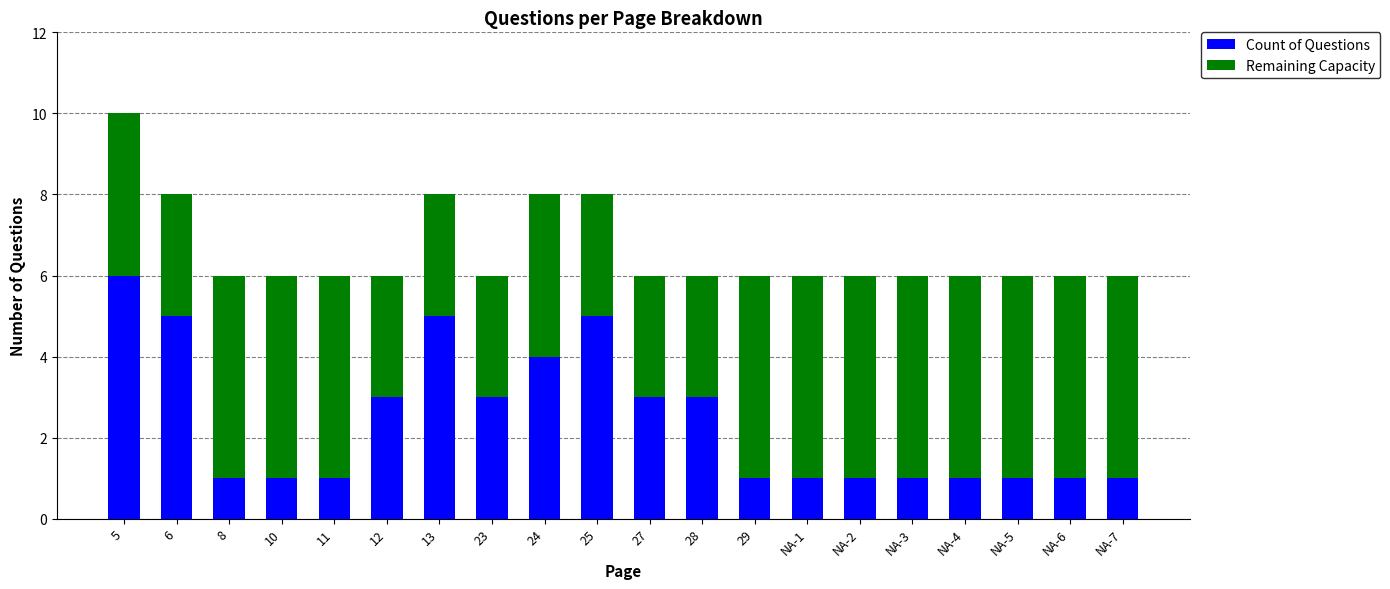

At which category is the sum across all series the highest?

5